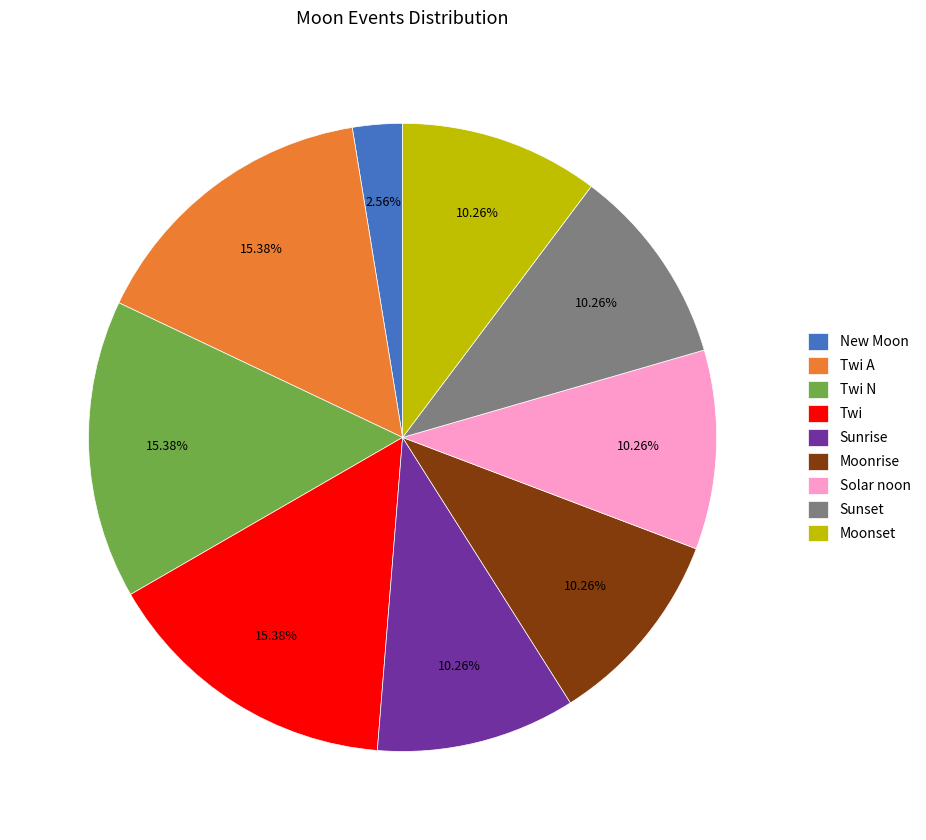

Approximately how many times larger is the value at Sunset compared to Twi A?

0.7